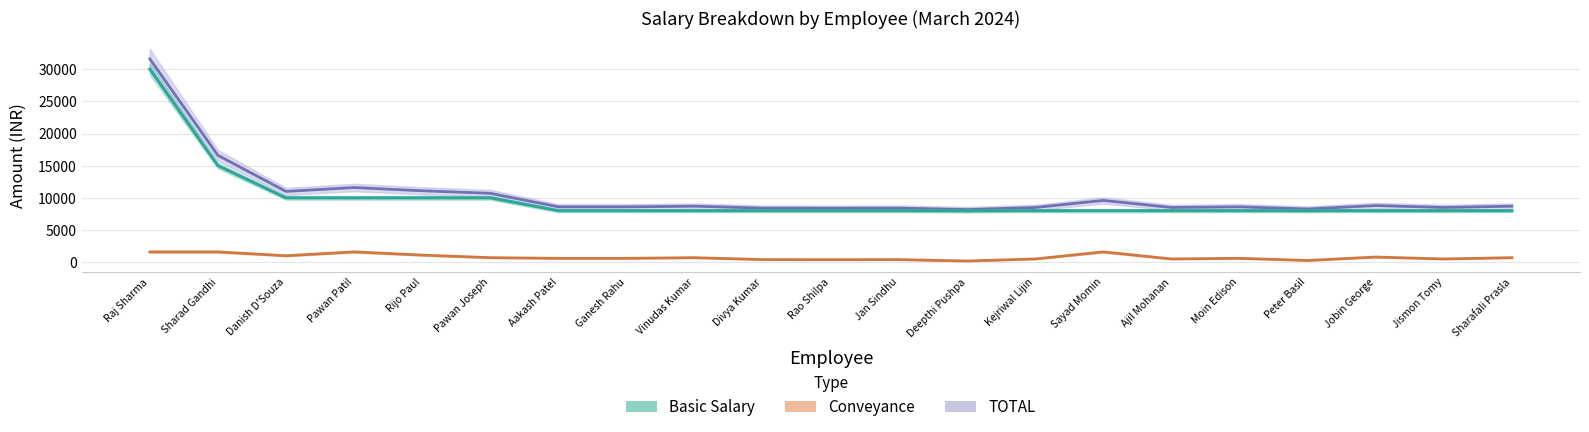

How many data points does each series have?

21